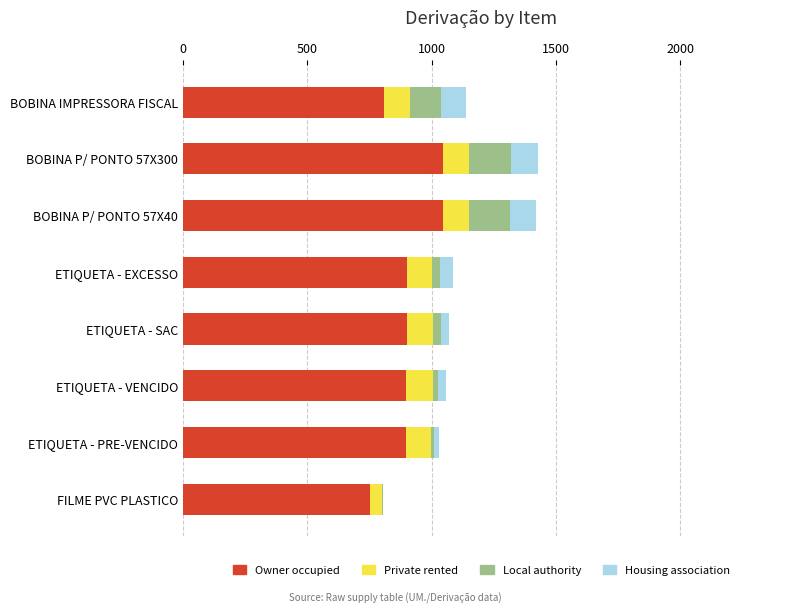

The value of Owner occupied at BOBINA IMPRESSORA FISCAL is 1119. True or false?

False